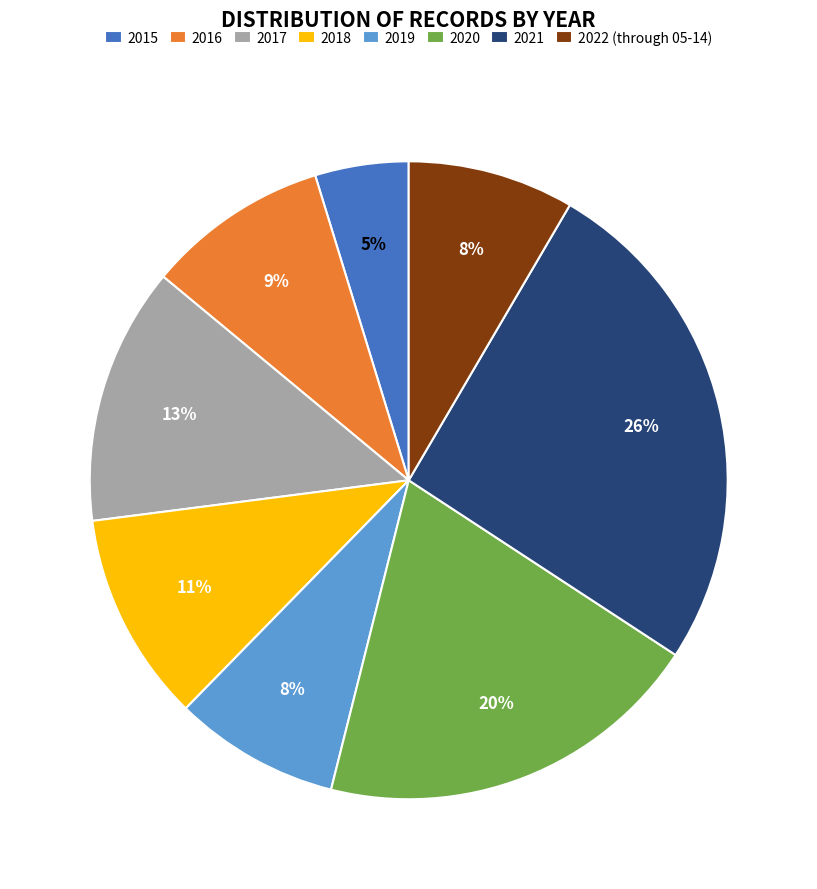

The 2020 slice represents 9% of the pie. True or false?

False